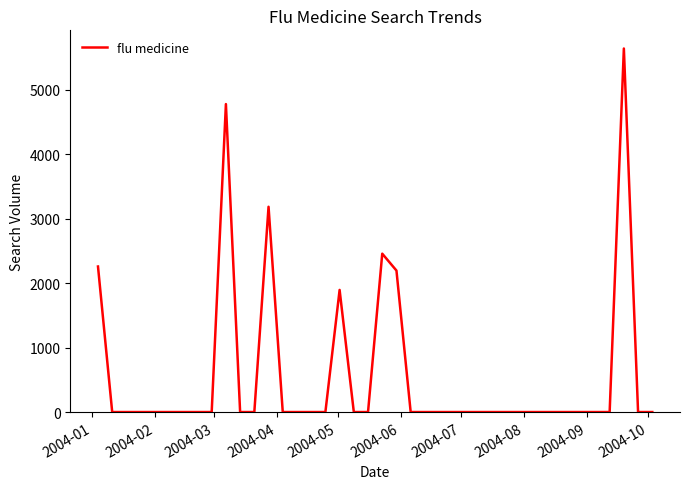

How many lines are shown in the chart?

1